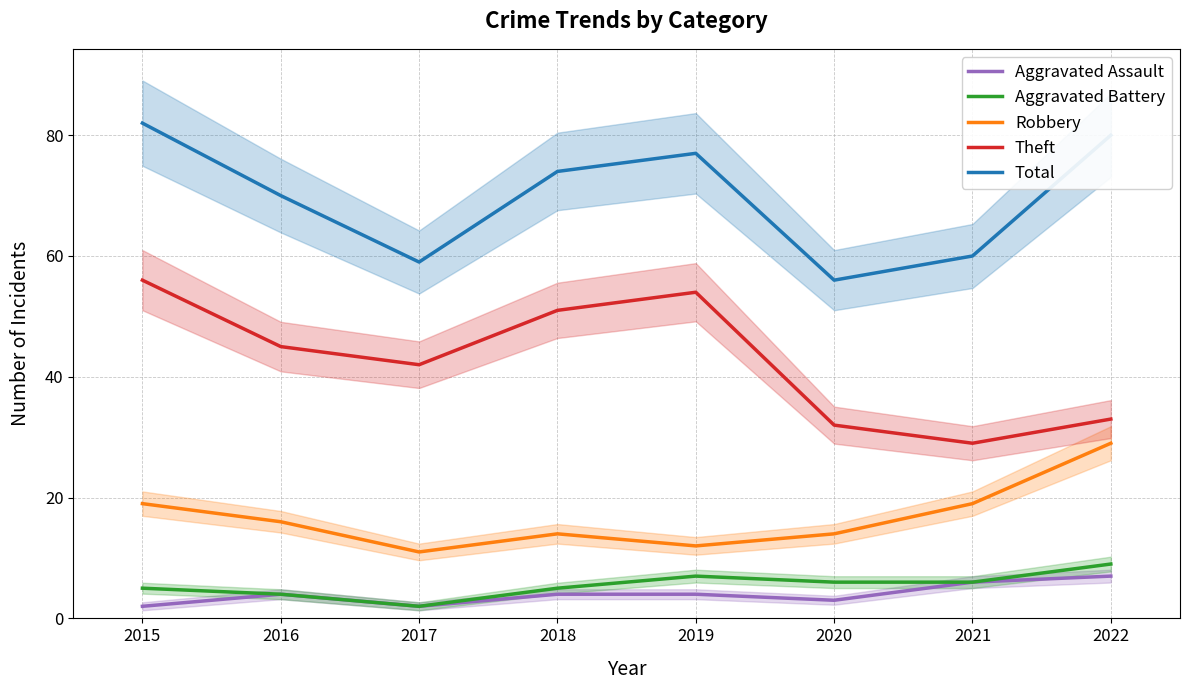

At which category is the sum across all series the highest?

2015